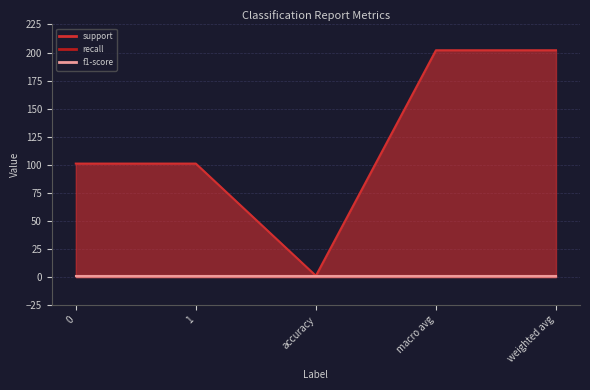

True or false: f1-score and support intersect in this chart.

False